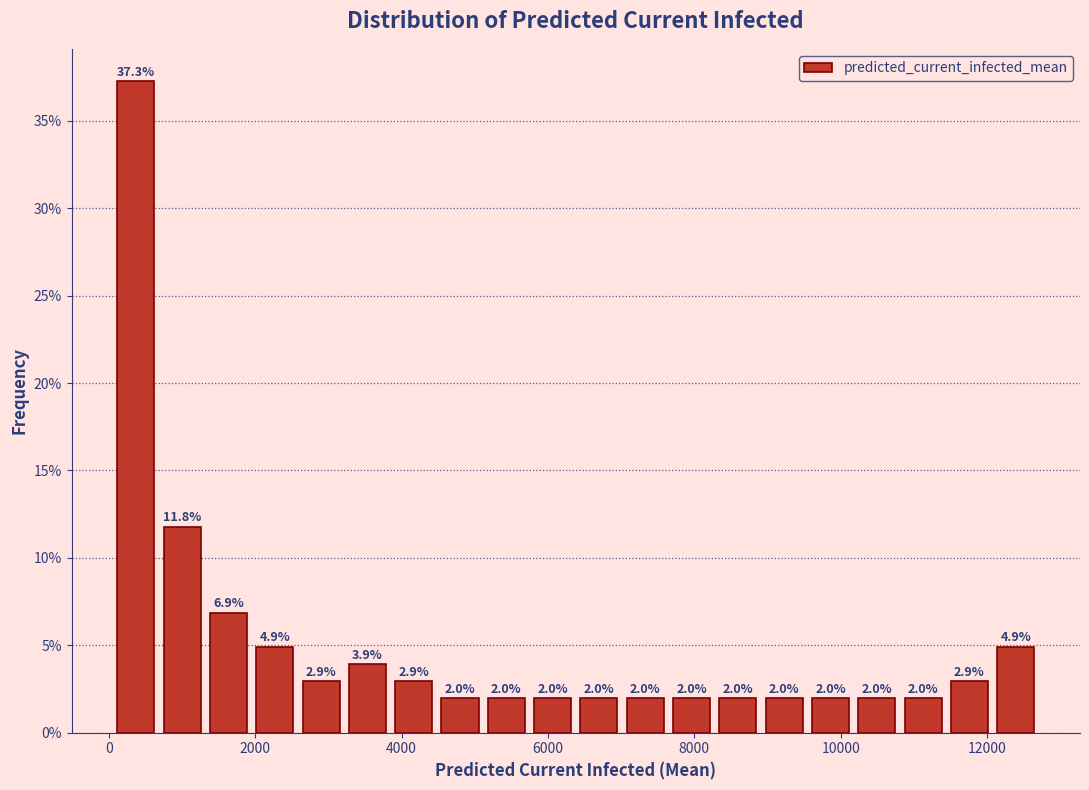

Read against the x-axis, roughly where is the centre of the tallest bar?

400